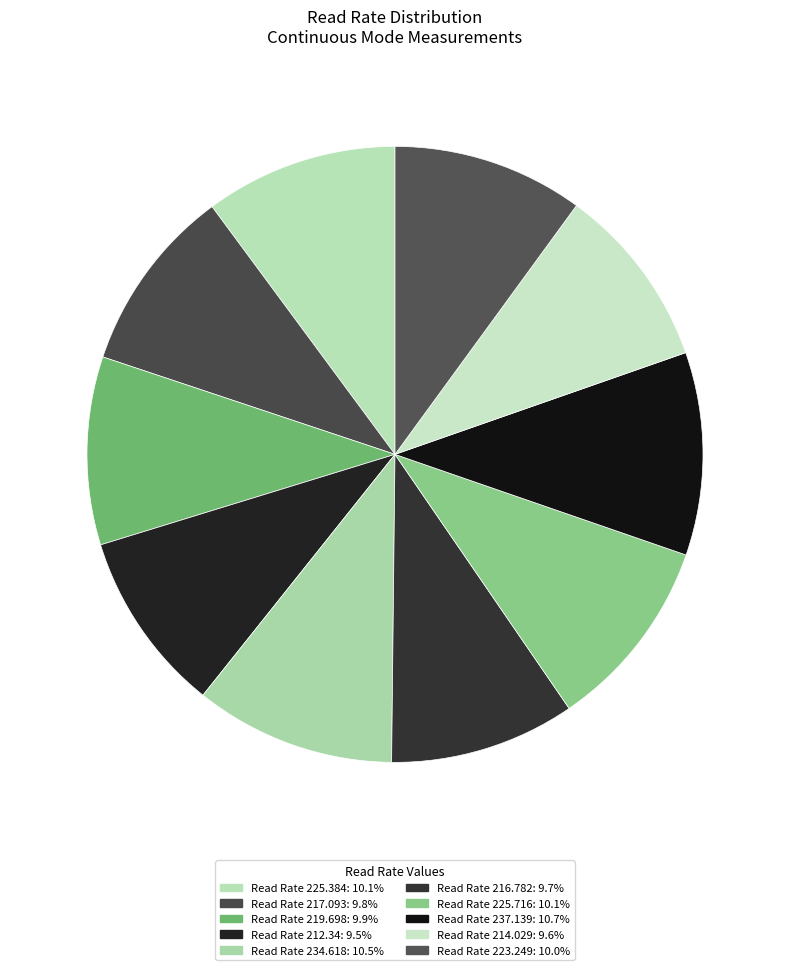

How many segments does this pie chart have?

10